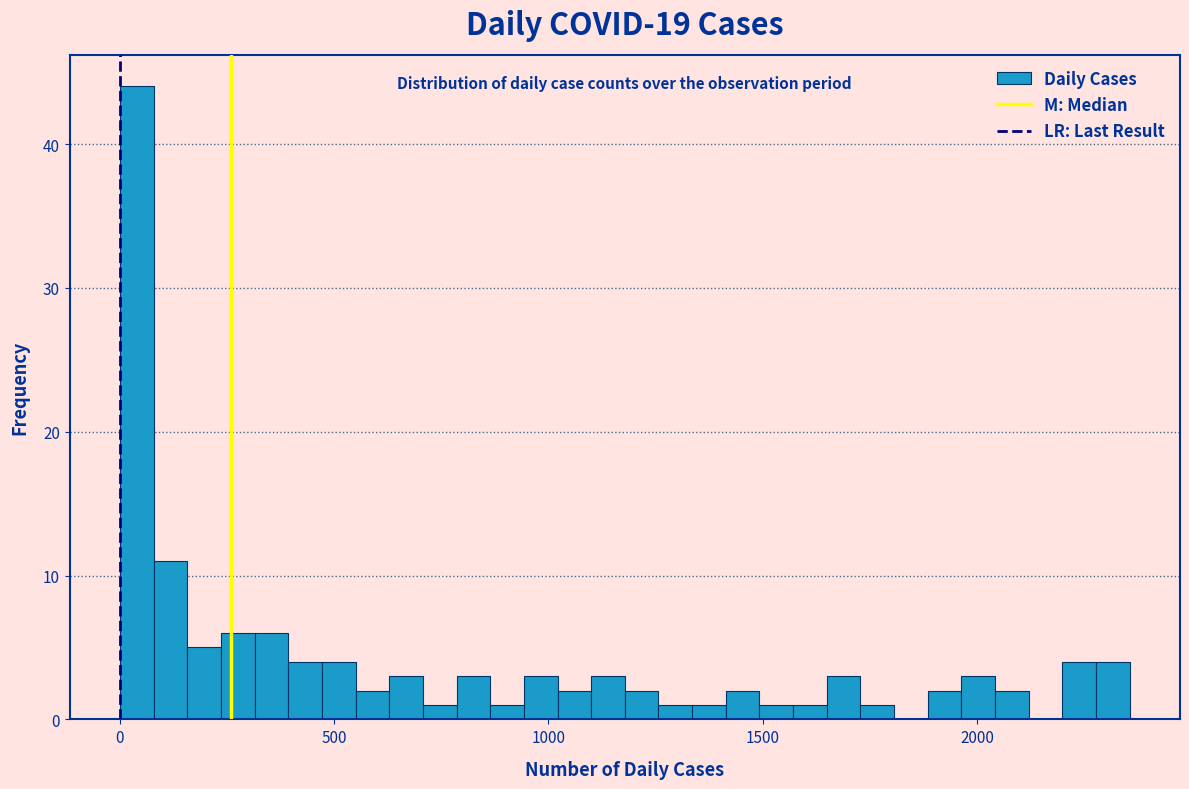

Around what value on the x-axis is the tallest bar? Give the approximate position of its centre, as read against the axis.

50